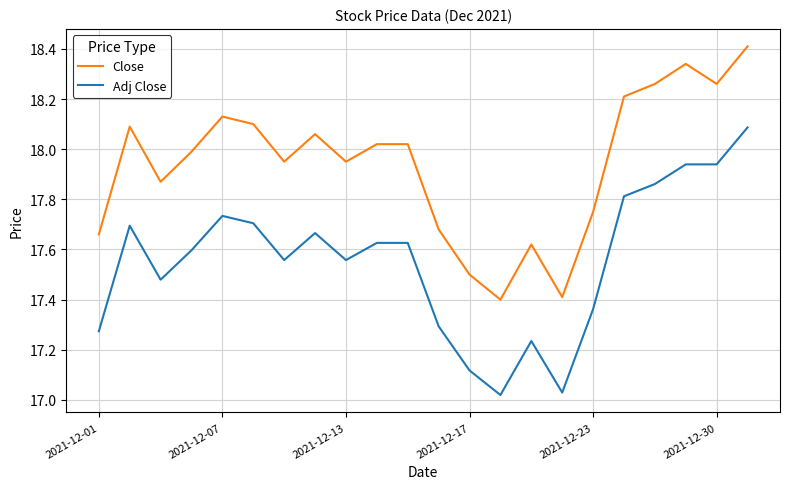

Which series has the largest total across all categories?

Close